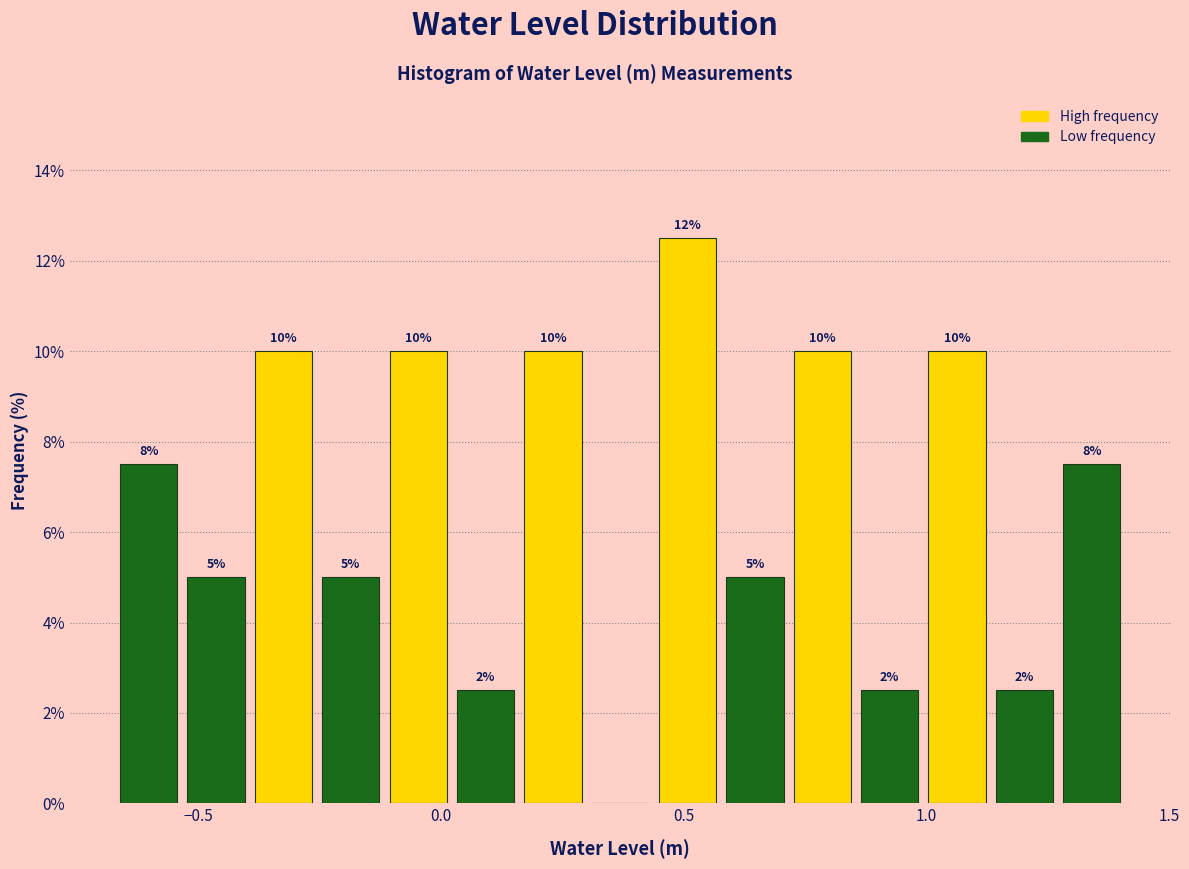

Around what value on the x-axis is the tallest bar? Give the approximate position of its centre, as read against the axis.

0.50